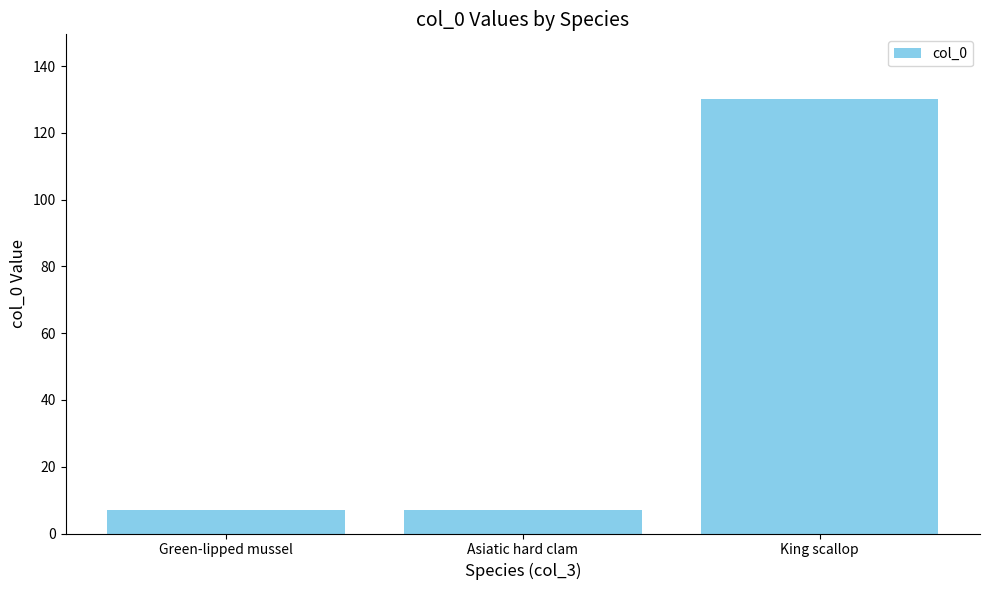

What is the smallest value displayed?

7